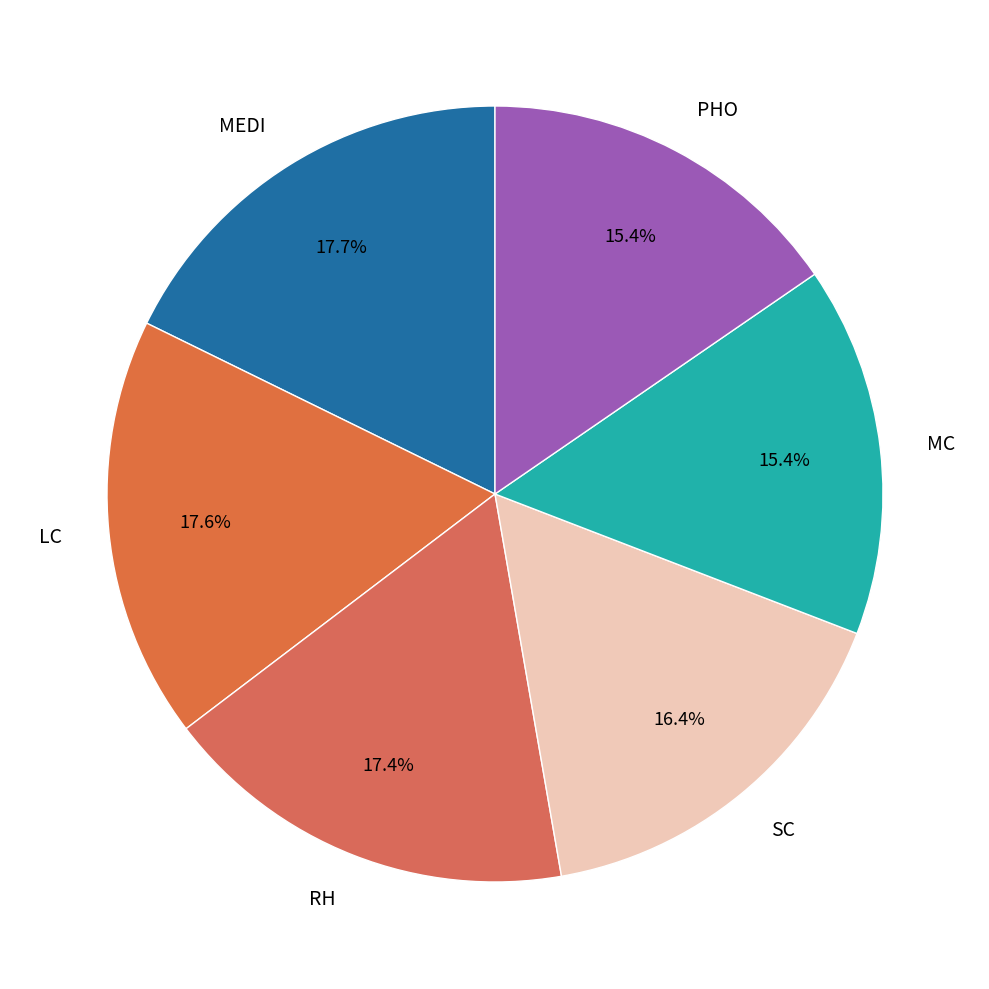

How much of the chart is everything except PHO?

84.6%